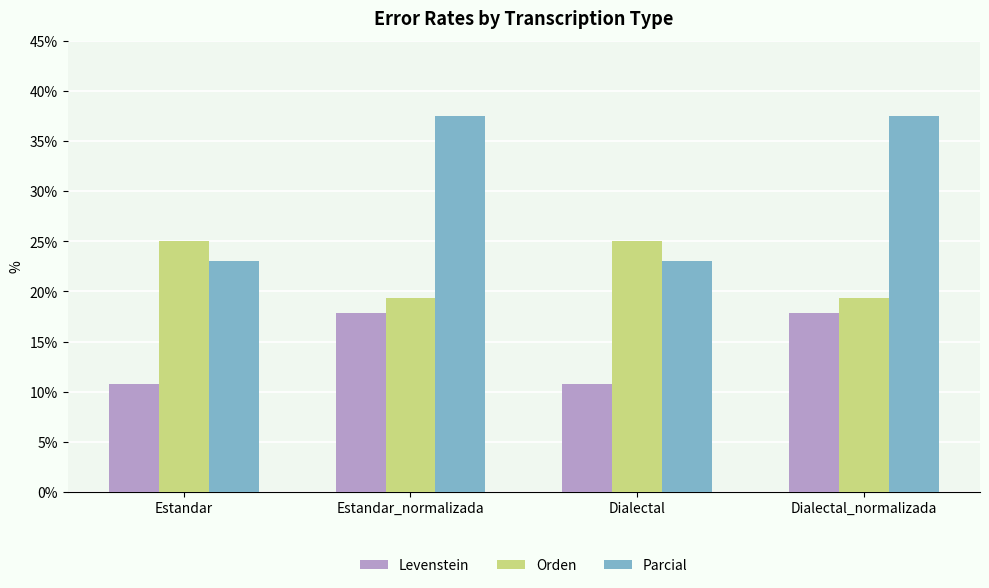

The value of Orden at Estandar_normalizada is 19.4. True or false?

True